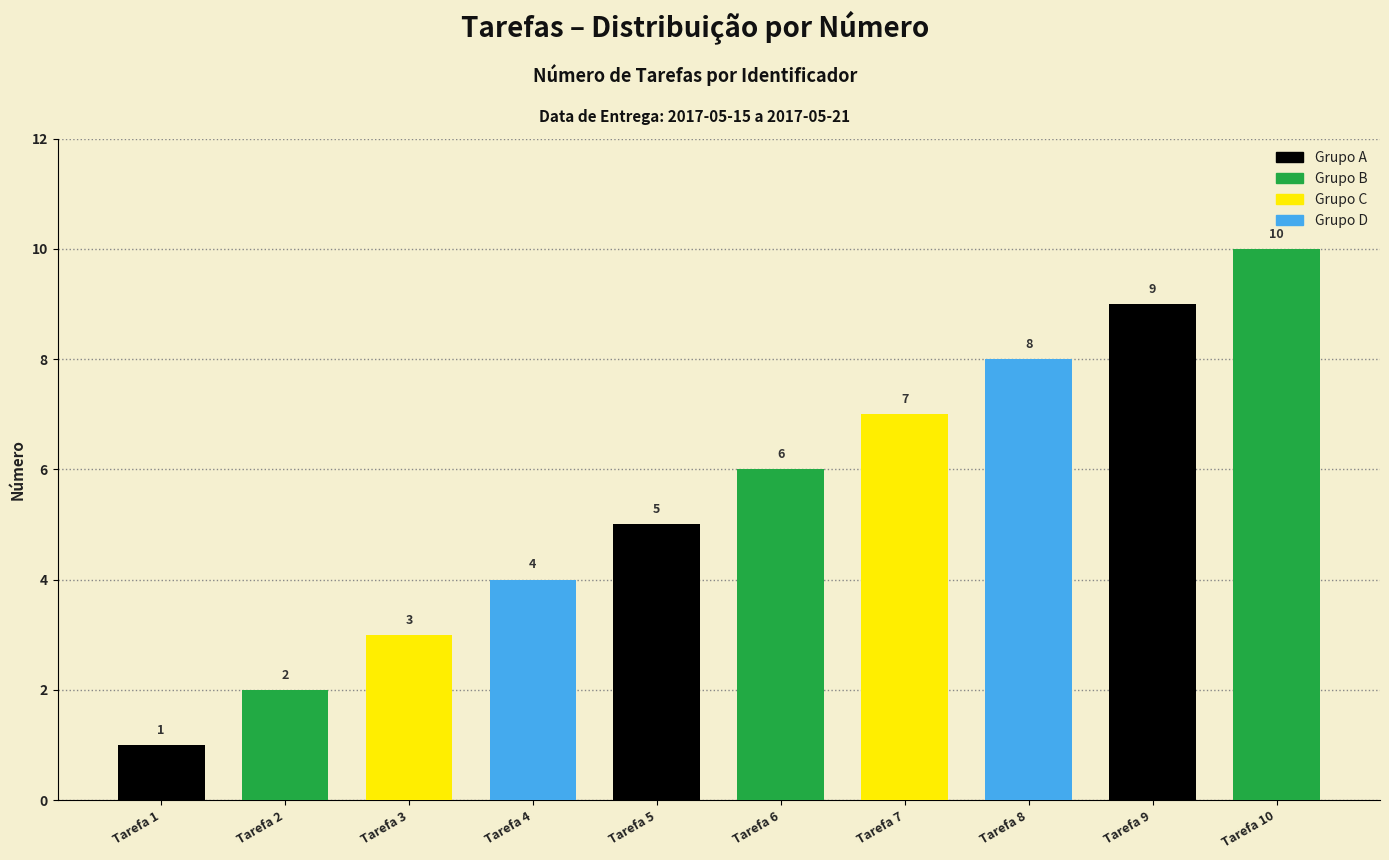

How many values are between 3 and 8?

6